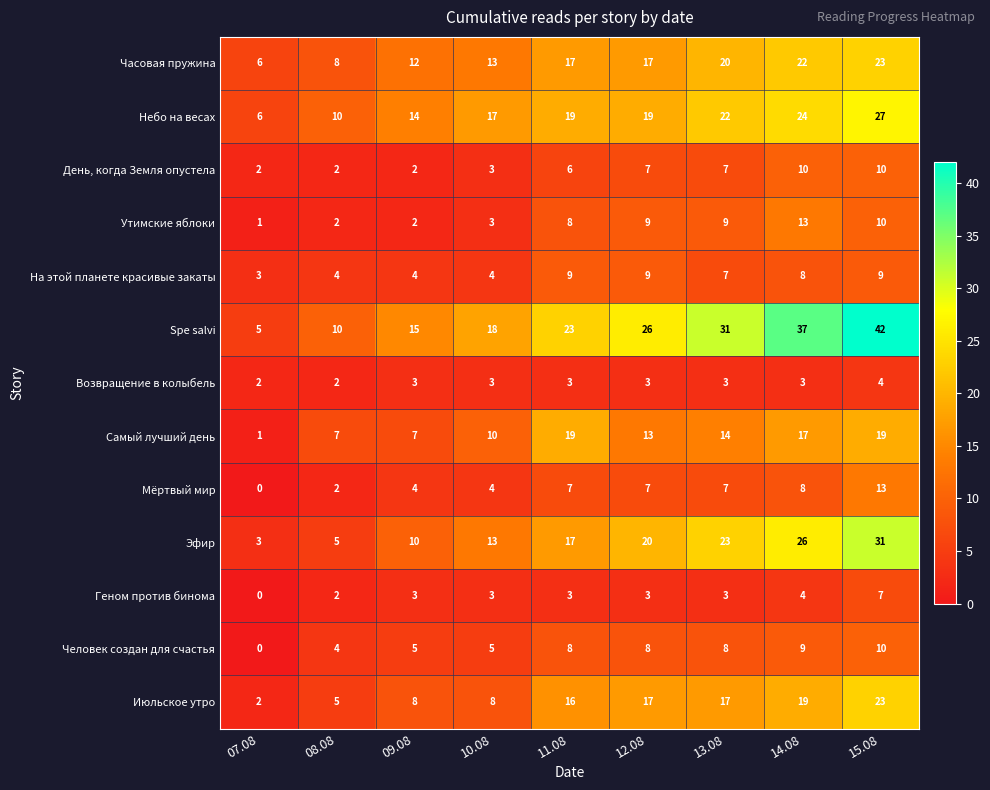

The На этой планете красивые закаты series shows 3 at 07.08. True or false?

True